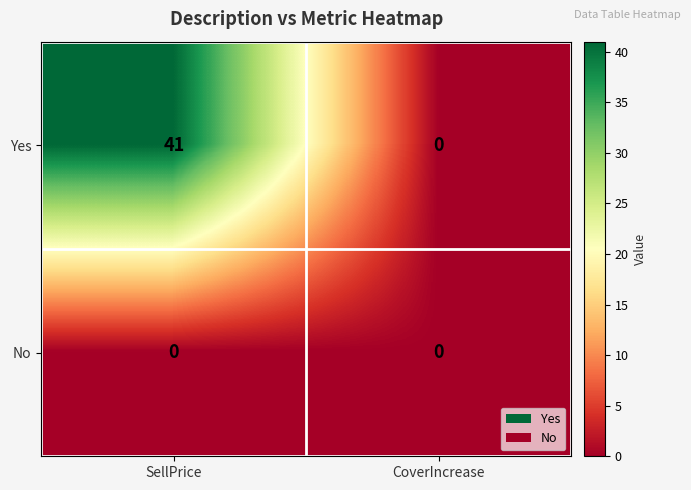

Reading left to right, list all the values displayed in this chart.

Yes: SellPrice=41	CoverIncrease=0
No: SellPrice=0	CoverIncrease=0